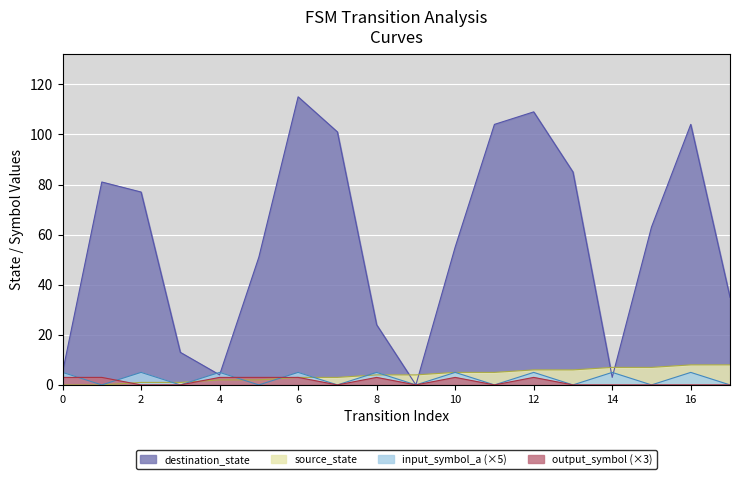

Which series has the largest total across all categories?

destination_state